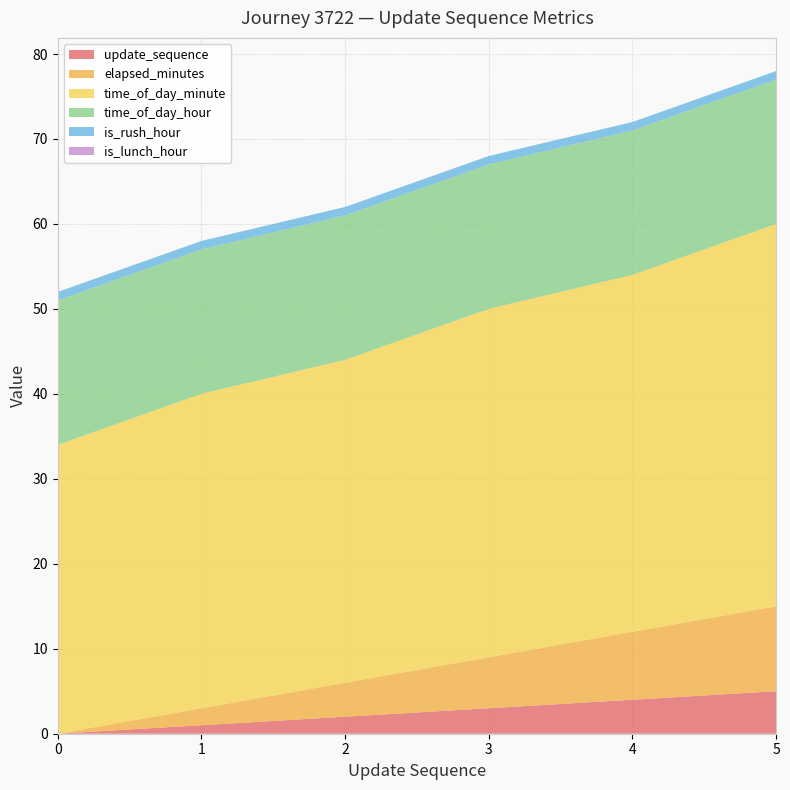

Reading right to left, transcribe all the data shown in this chart.

update_sequence: 5	4	3	2	1	0
elapsed_minutes: 10	8	6	4	2	0
time_of_day_minute: 45	42	41	38	37	34
time_of_day_hour: 17	17	17	17	17	17
is_rush_hour: 1	1	1	1	1	1
is_lunch_hour: 0	0	0	0	0	0